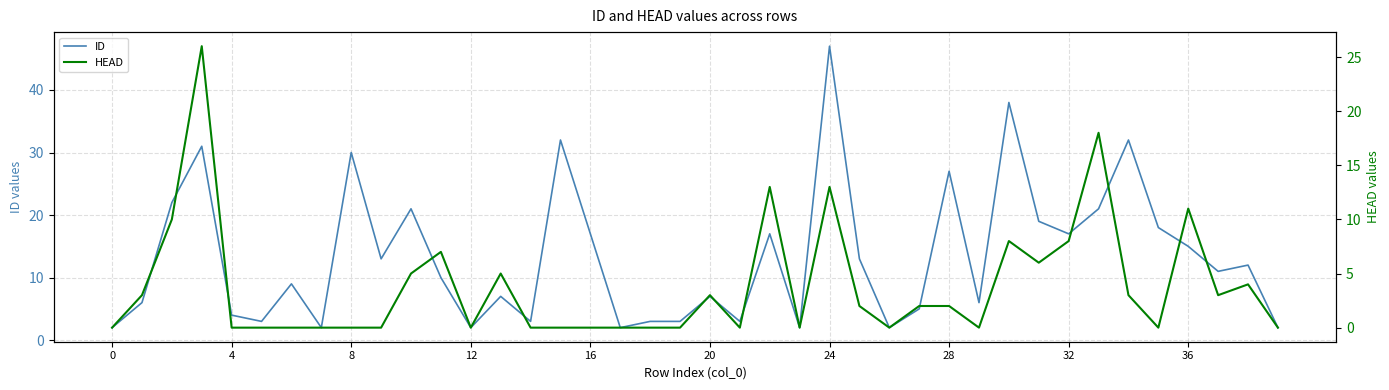

The value of HEAD at 15 is 13. True or false?

False